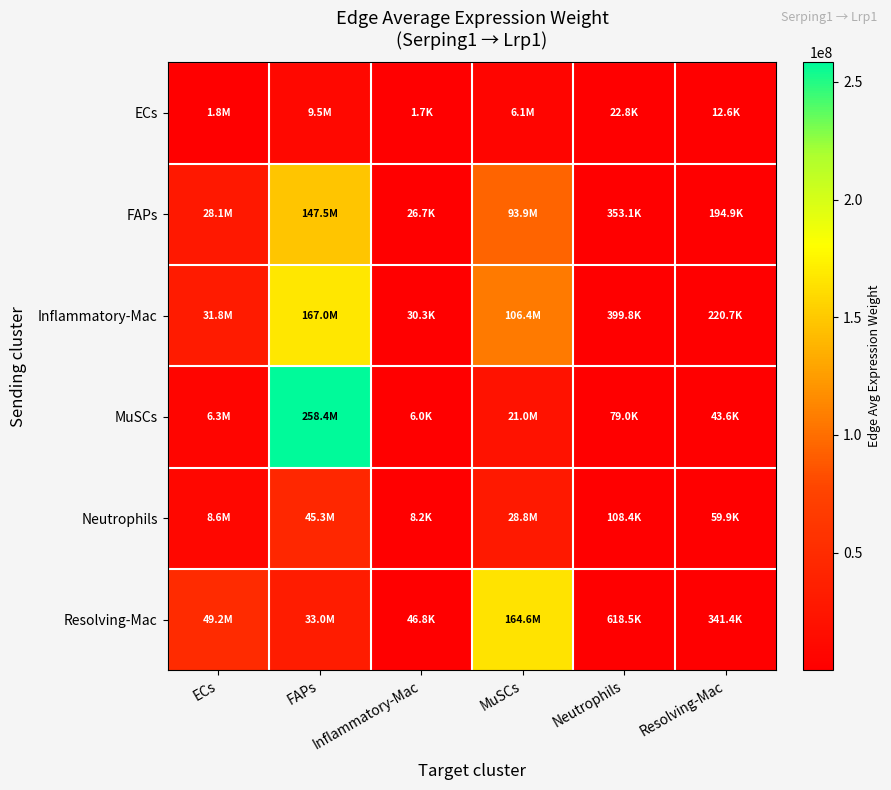

Which series has the largest range (max minus min)?

MuSCs